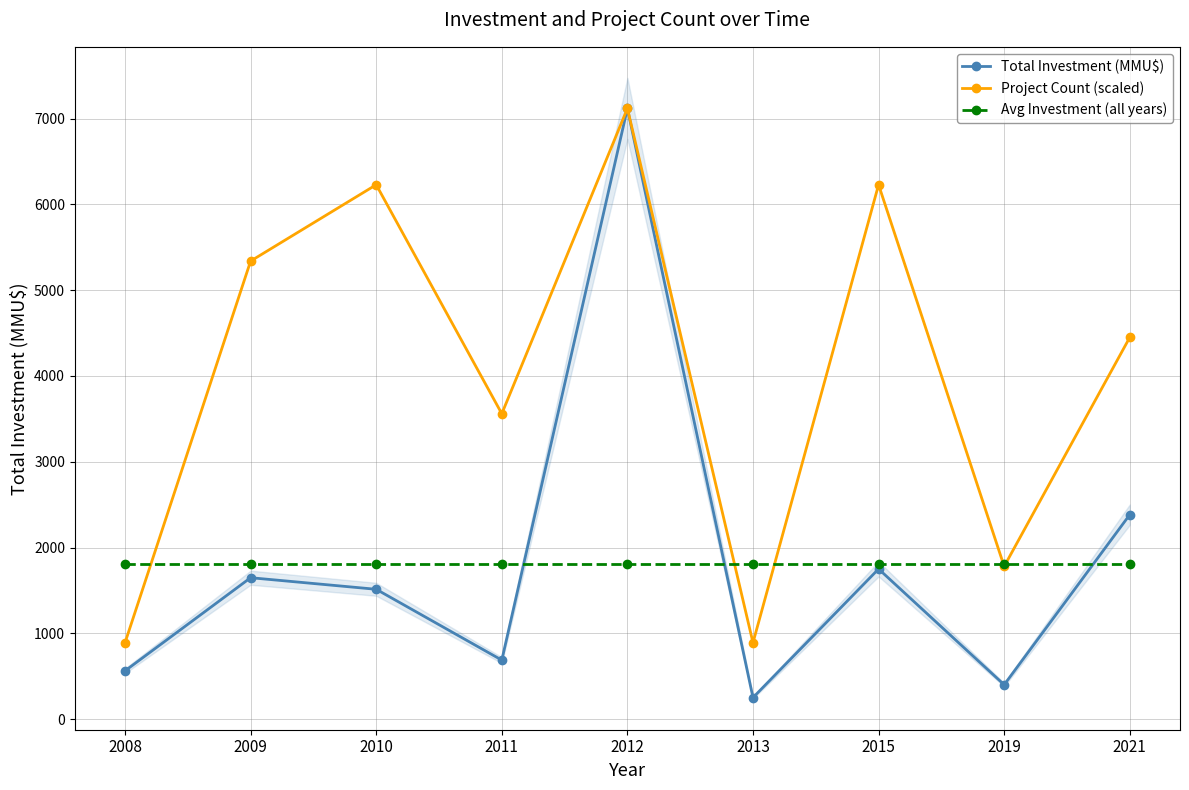

Which series has the widest spread of values?

Total Investment (MMU$)